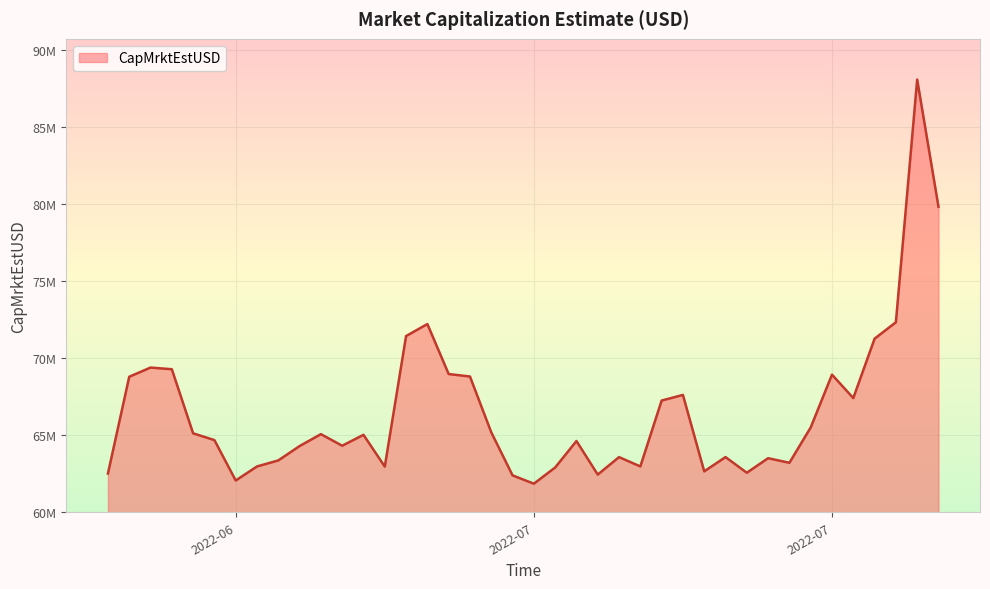

Does the chart have visible grid lines?

Yes